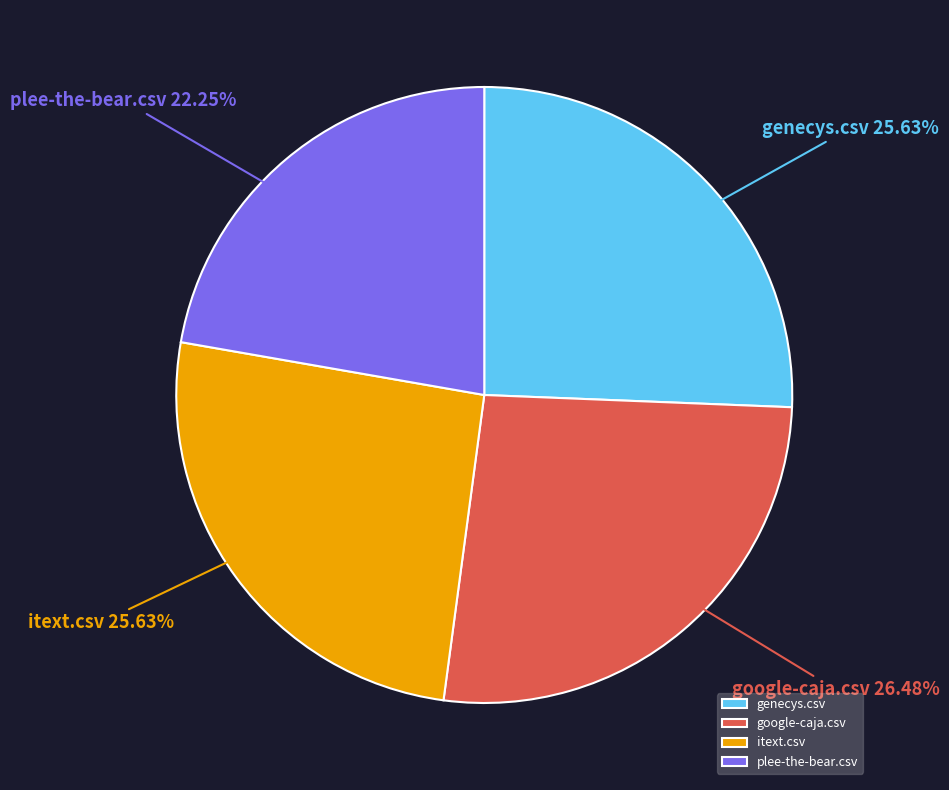

True or false: google-caja.csv accounts for 39% of the total.

False